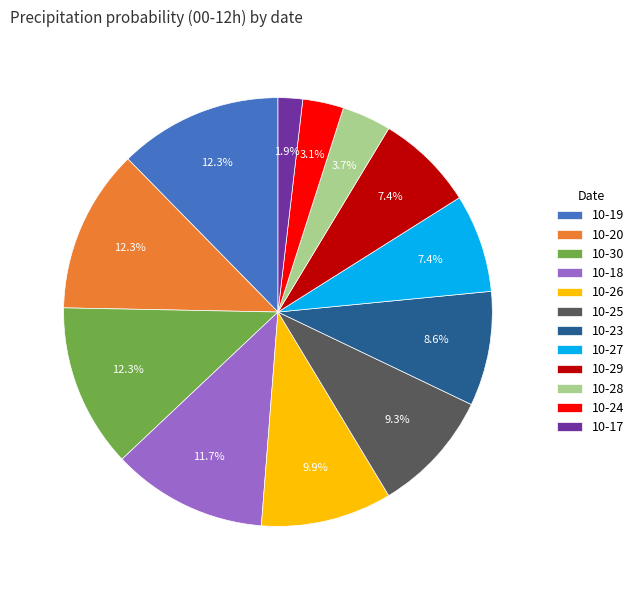

Does any single category account for the majority?

No